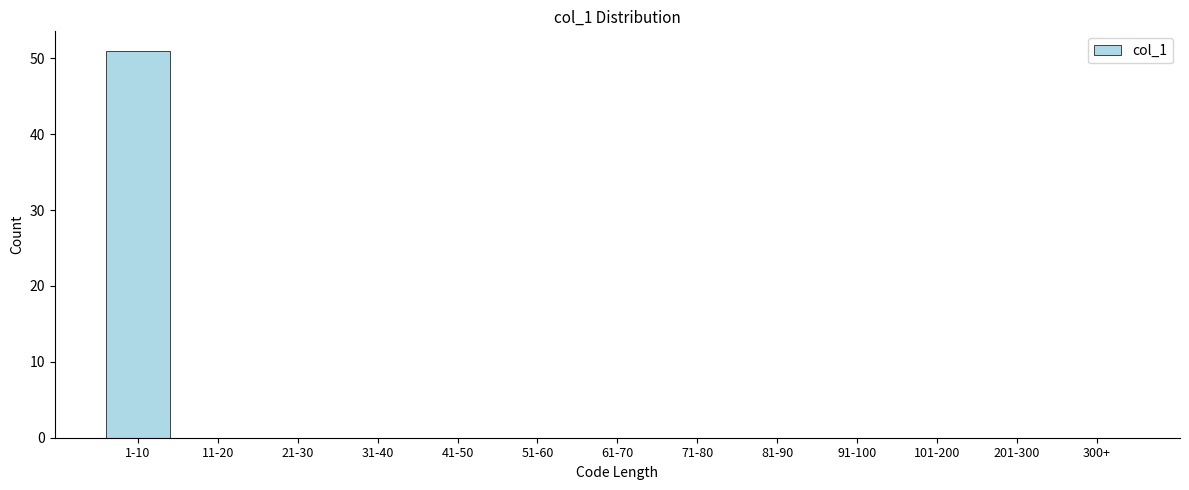

Reading left to right, transcribe all the data shown in this chart.

1-10=51	11-20=0	21-30=0	31-40=0	41-50=0	51-60=0	61-70=0	71-80=0	81-90=0	91-100=0	101-200=0	201-300=0	300+=0